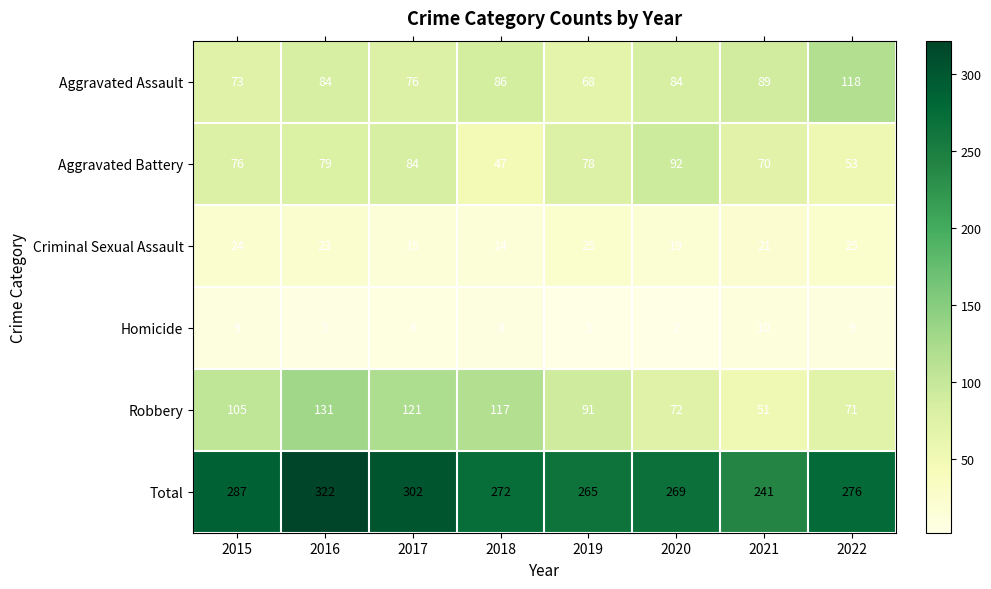

What is the approximate value of Criminal Sexual Assault at 2016?

23